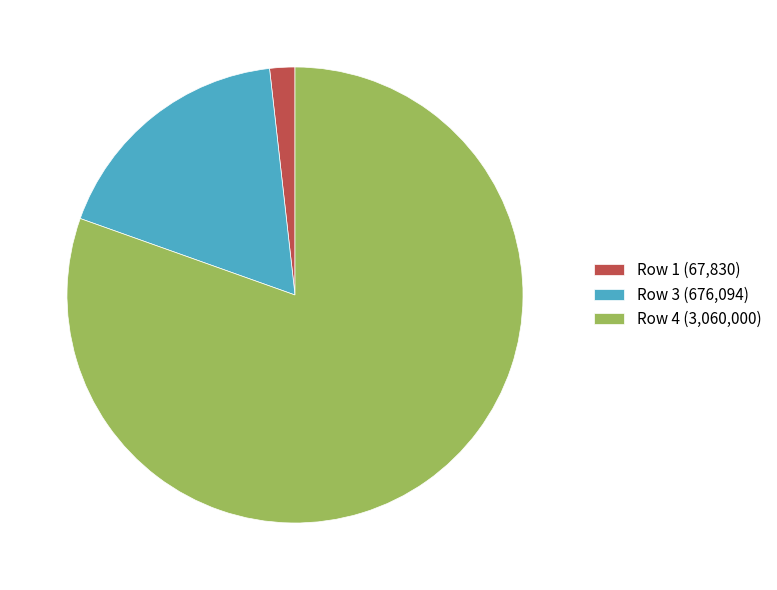

What is the ratio of the value at Row 3 (676,094) to the value at Row 1 (67,830)?

10.0